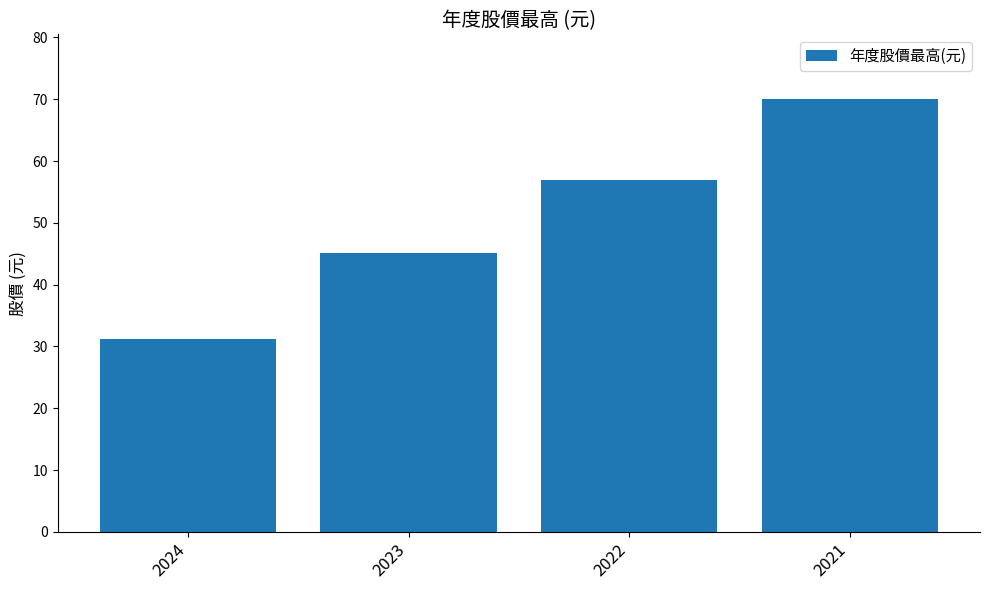

Does the chart contain any negative values?

No